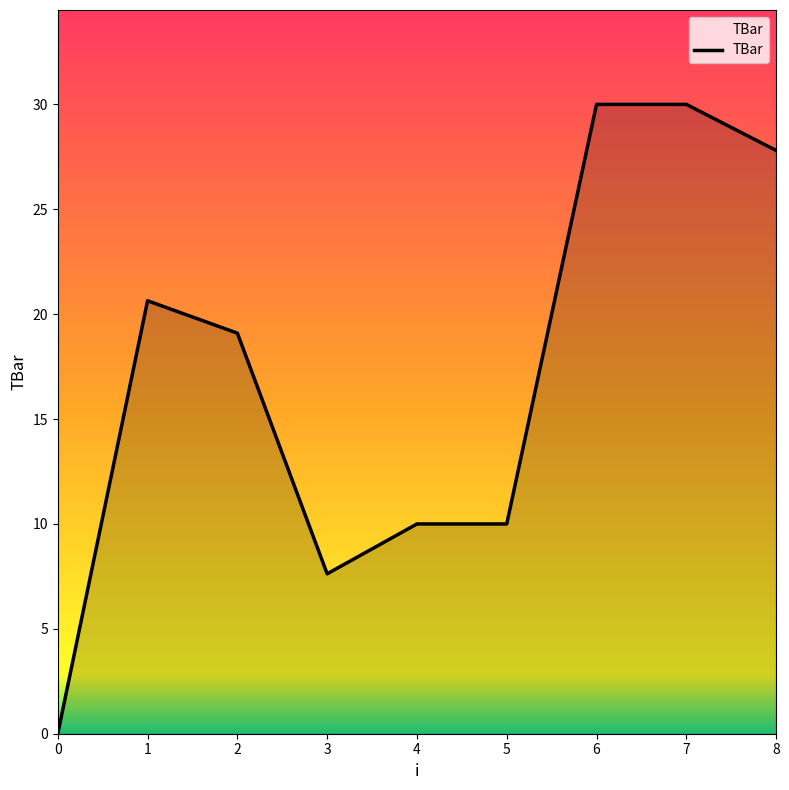

The chart shows a value of 19.5 at 6. True or false?

False